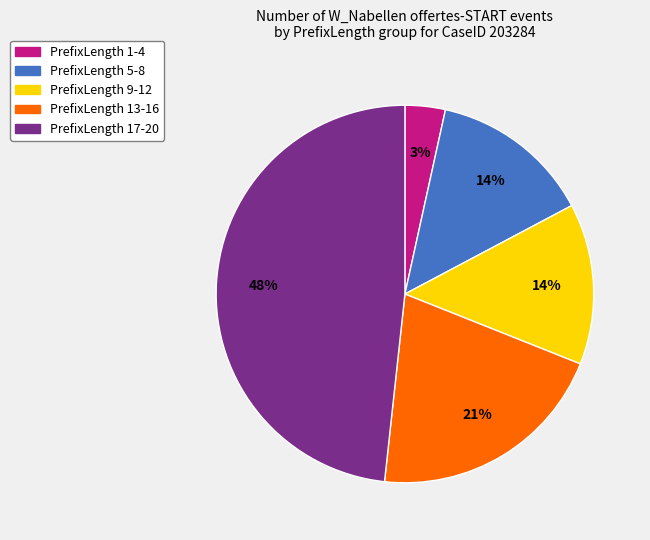

Between PrefixLength 17-20 and PrefixLength 1-4, which is larger?

PrefixLength 17-20